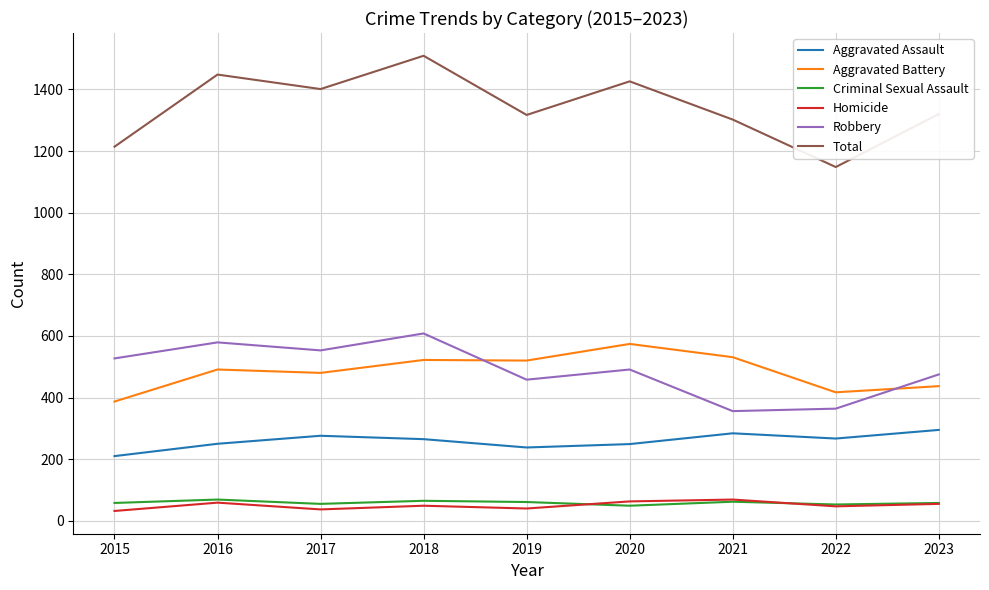

True or false: Aggravated Battery and Homicide cross at least once.

False